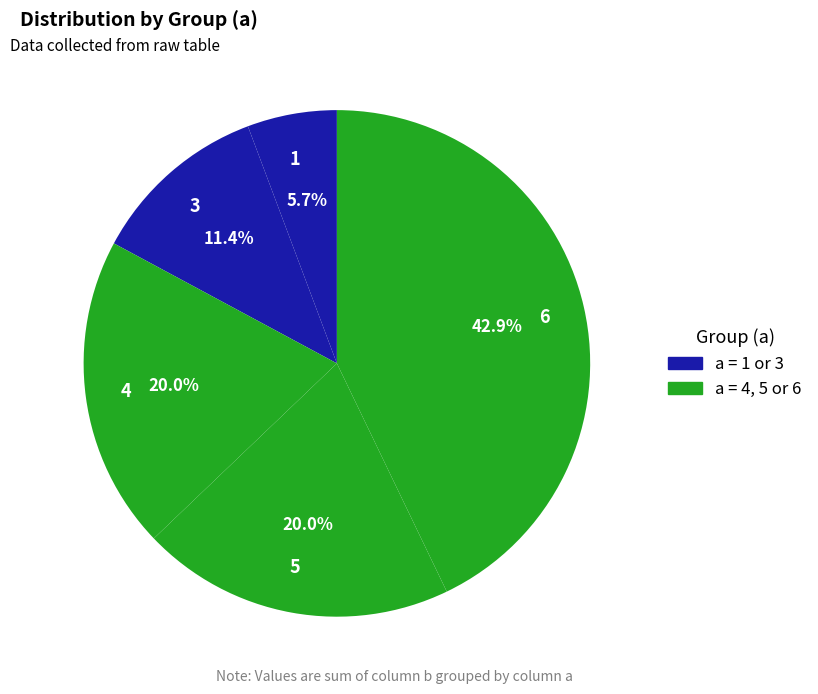

How many segments does this pie chart have?

5